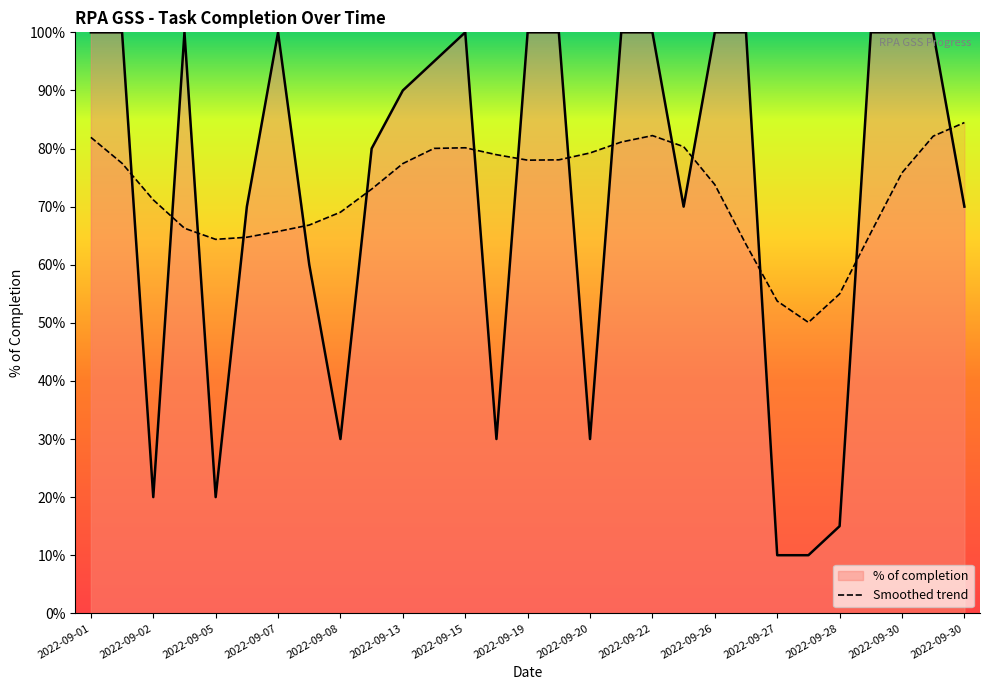

The chart shows a value of 0.3 at 2022-09-02. True or false?

False